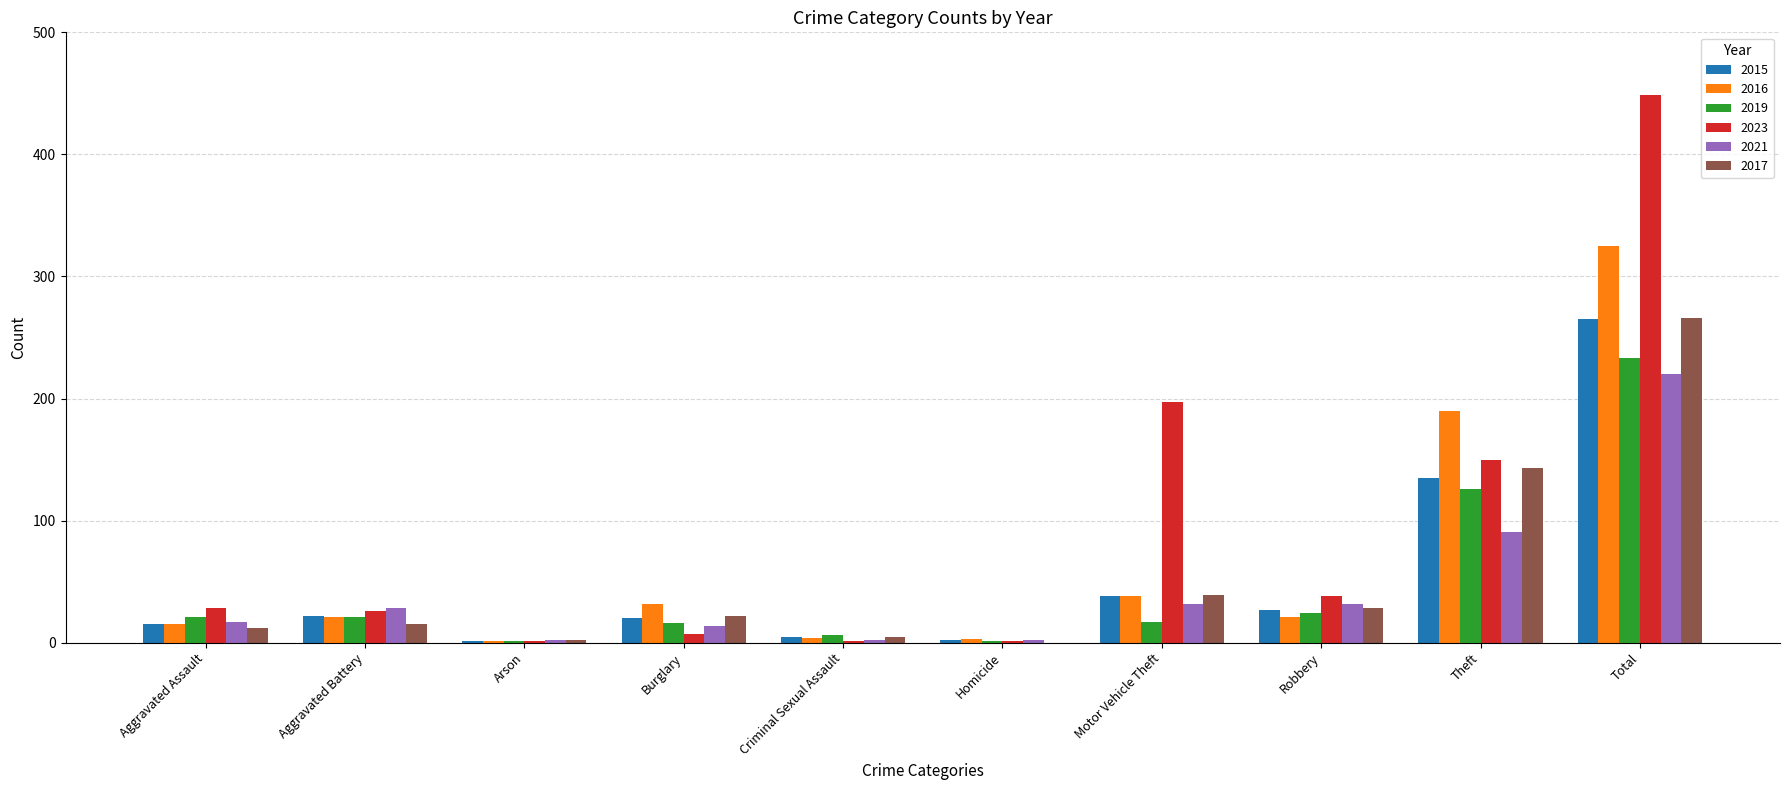

What is the difference between the 2016 values at Burglary and Theft?

158